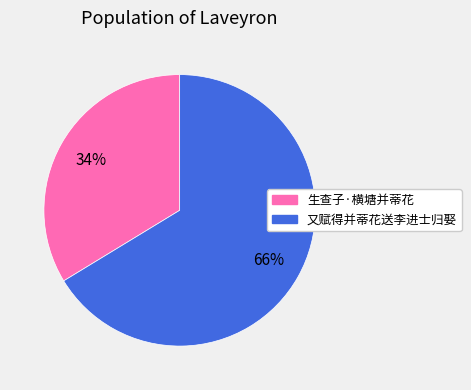

Between 又赋得并蒂花送李进士归娶 and 生查子·横塘并蒂花, which is larger?

又赋得并蒂花送李进士归娶